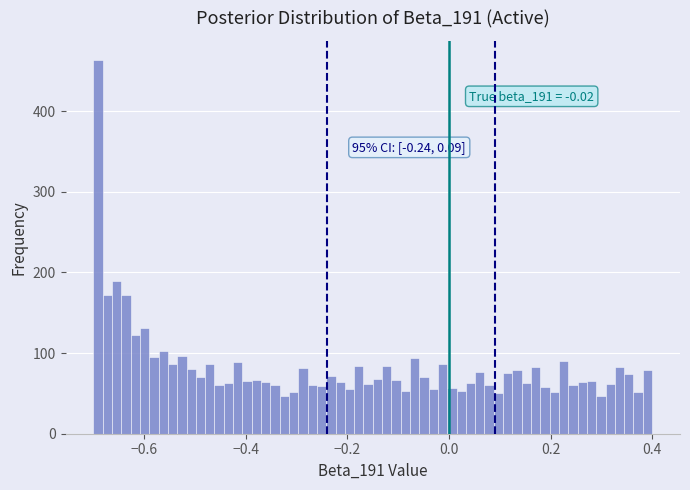

Read against the x-axis, roughly where is the centre of the tallest bar?

-0.70